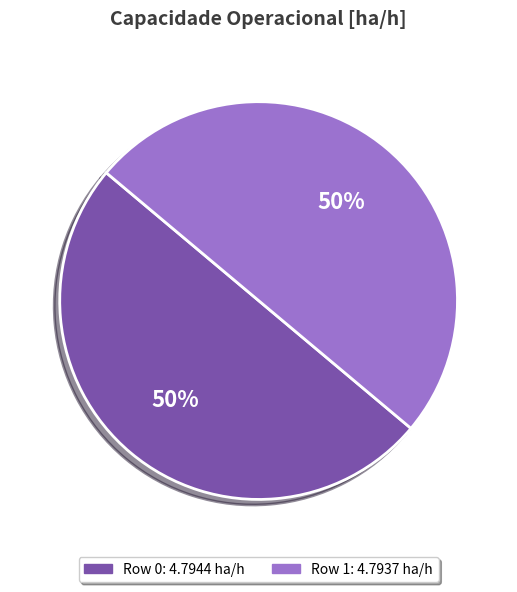

To the nearest percent, what portion does Row 1 represent?

50%